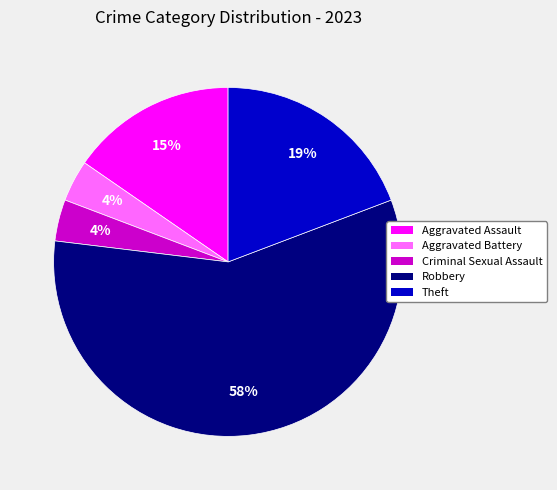

What is the majority slice?

Robbery